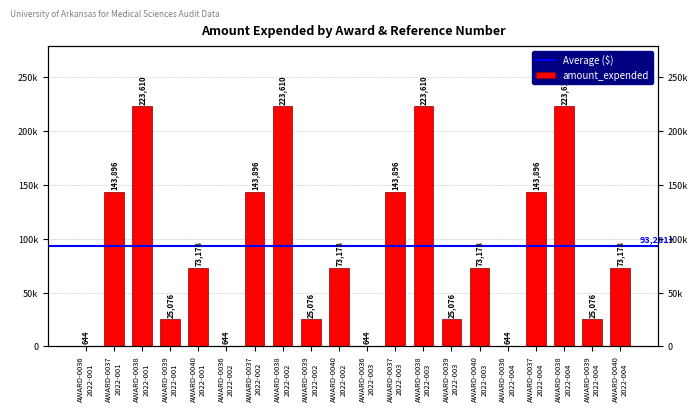

What is the ratio of the value at AWARD-0038
2022-001 to the value at AWARD-0036
2022-003?

347.2